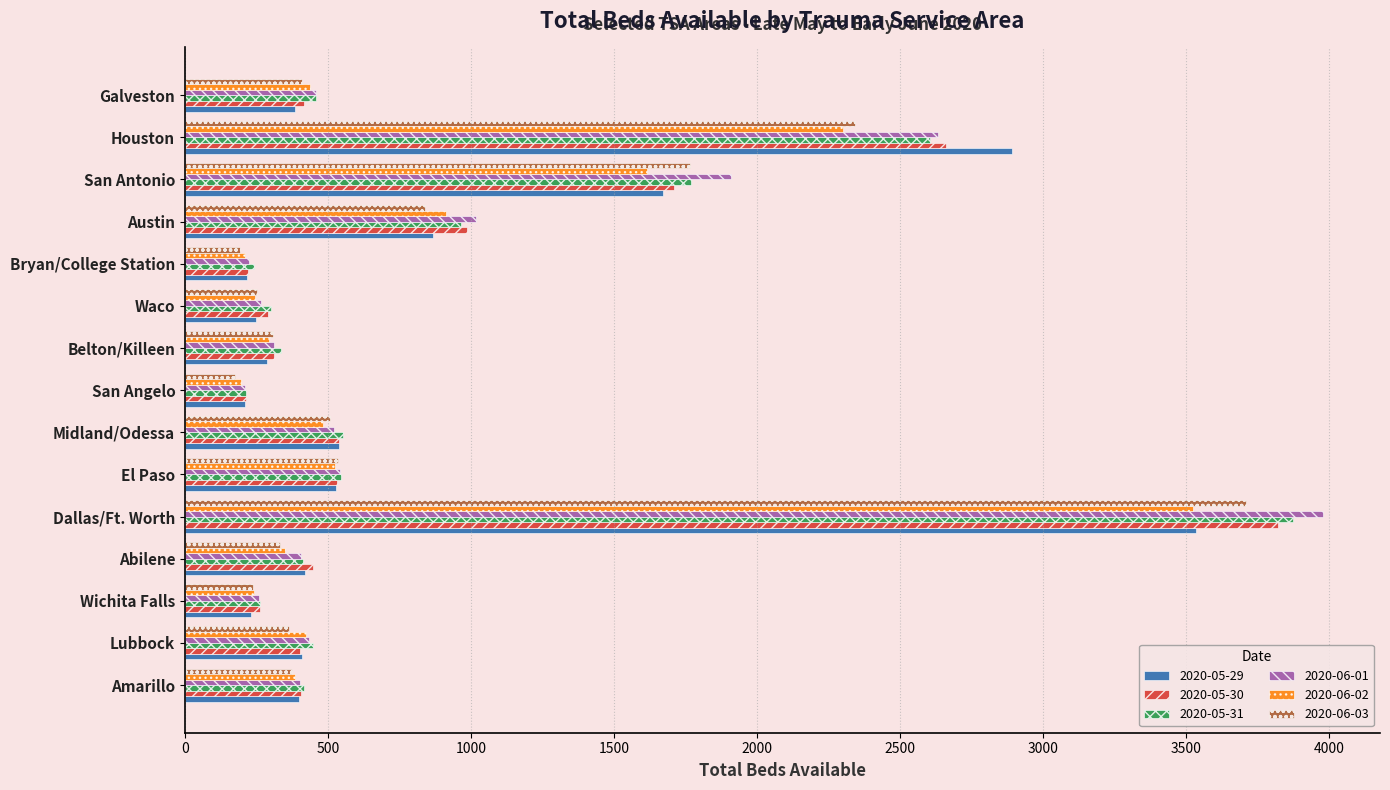

What is the difference between the highest and lowest values at Belton/Killeen?

52